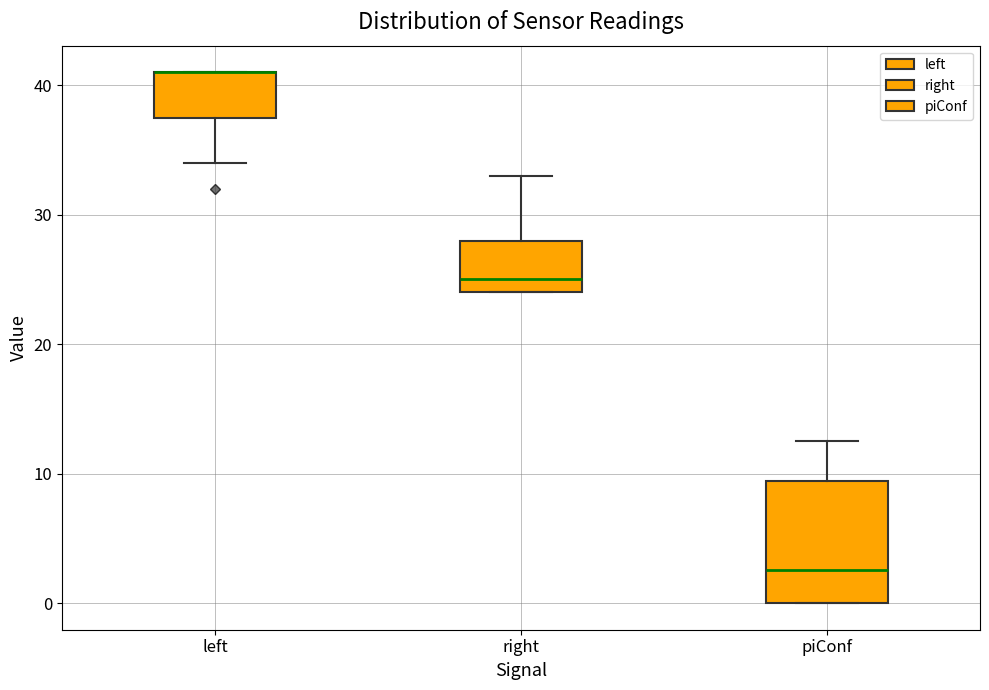

Reading left to right, read every box against the y-axis: the position of its median line, the range the box covers, and the ends of its whiskers. The values are not printed on the chart, so give them approximately, as read against the axis.

left: median 41 (drawn on the box's upper edge), box 38 to 41, whiskers 34 to 41
right: median 25, box 24 to 28, whiskers 24 to 33
piConf: median 3, box 0 to 9, whiskers 0 to 13